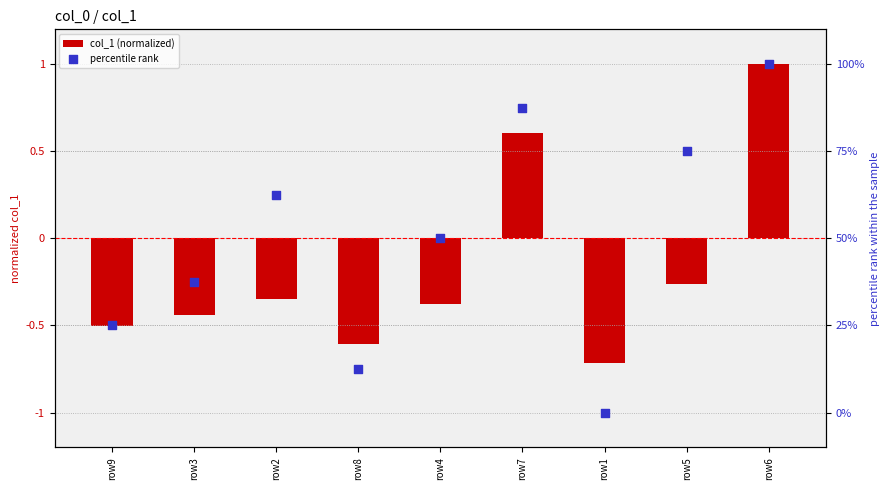

At how many categories does at least one series exceed 51?

4